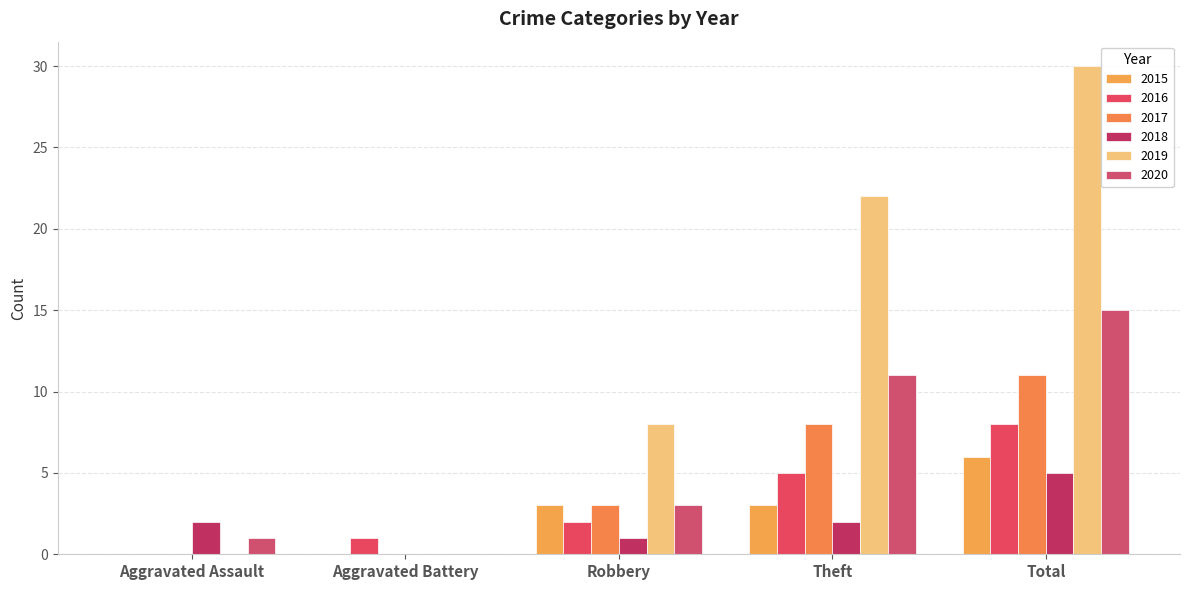

What is the difference between the maximum and minimum values in the 2019 series?

30